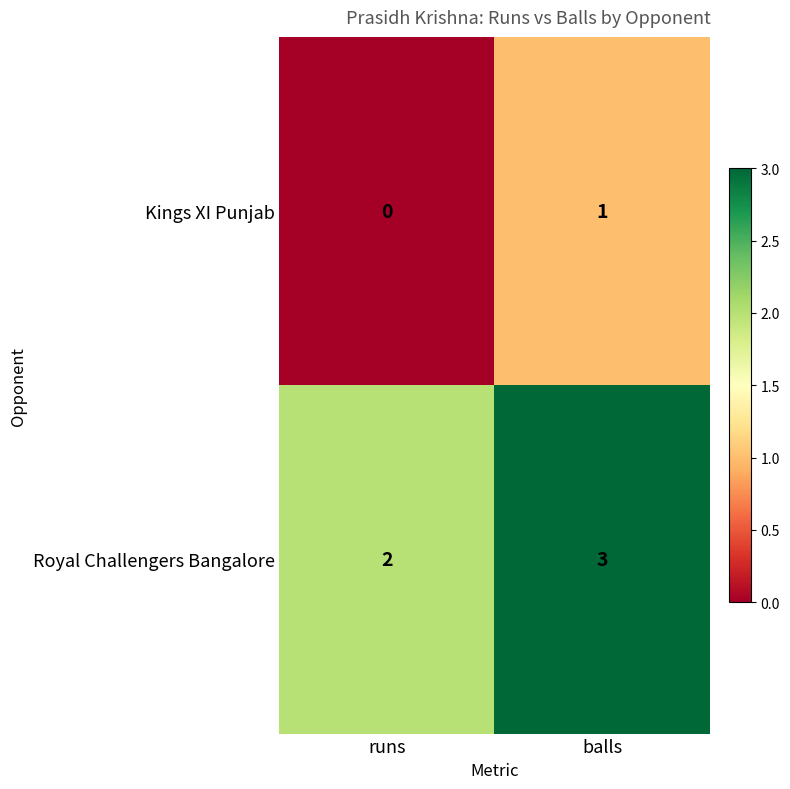

True or false: Kings XI Punjab has a value of 1 at balls.

True